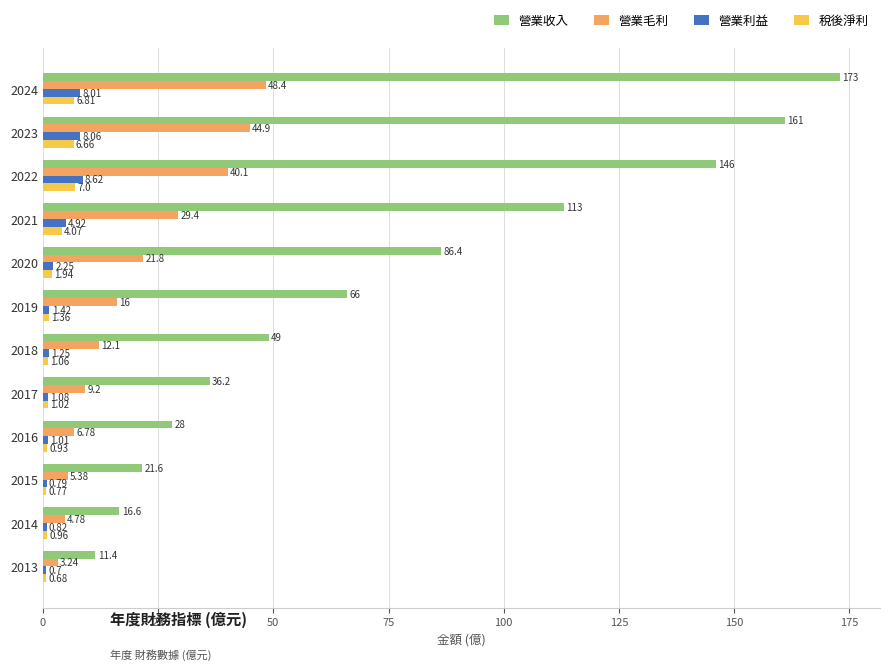

What is the average value of the 營業毛利 series?

20.2